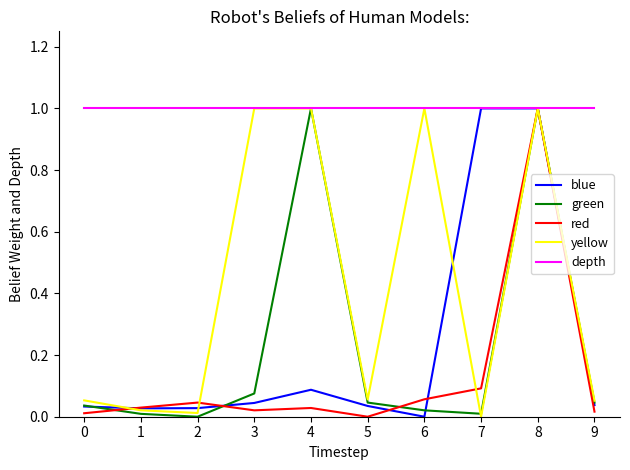

Between 3 and 4, which series saw the biggest shift?

green